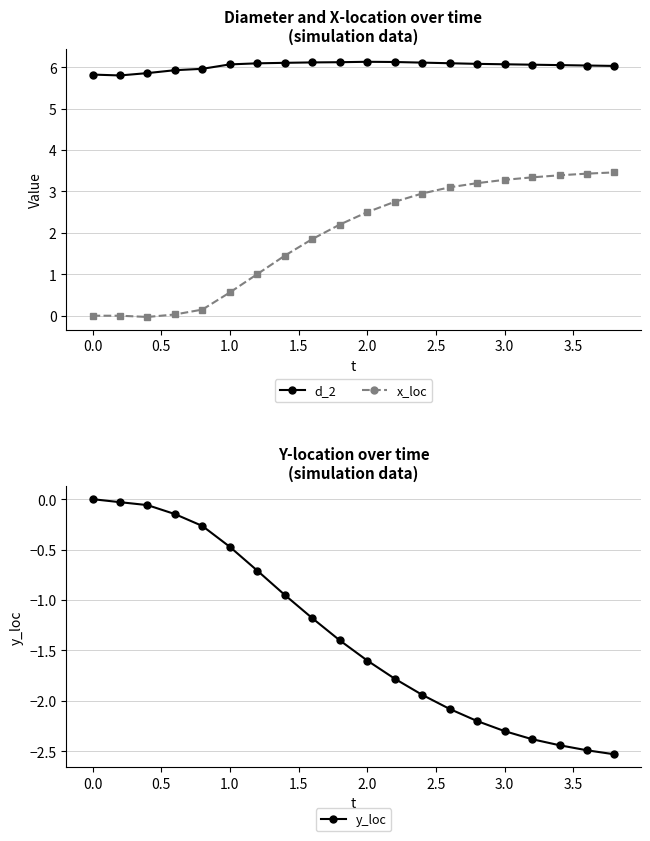

True or false: x_loc and d_2 intersect in this chart.

False